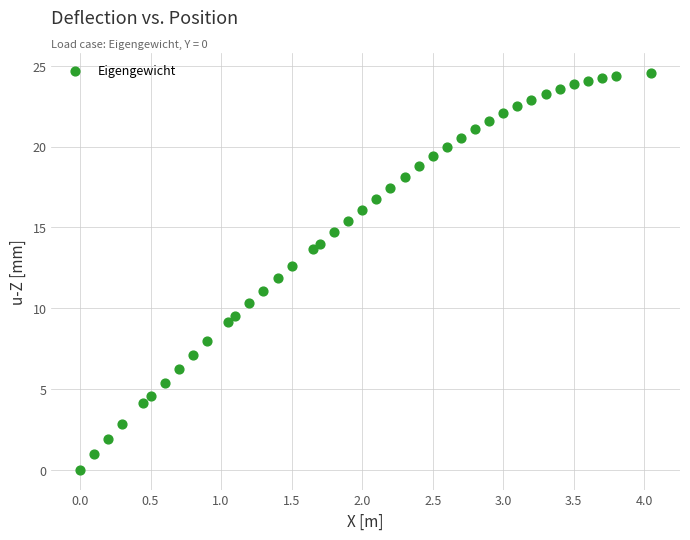

What is the range of Y values (max minus min)?

24.5